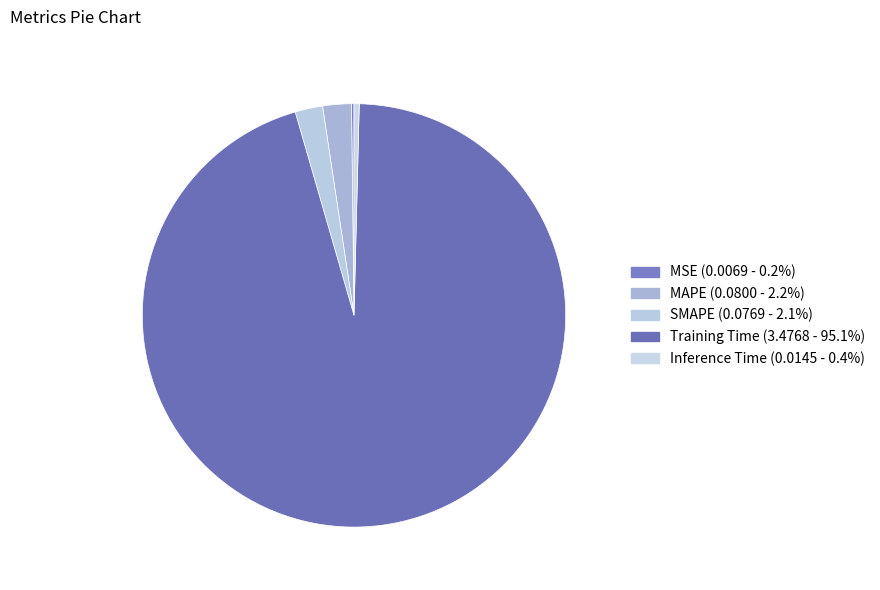

To the nearest percent, what is the combined percentage of Inference Time and MAPE?

3%